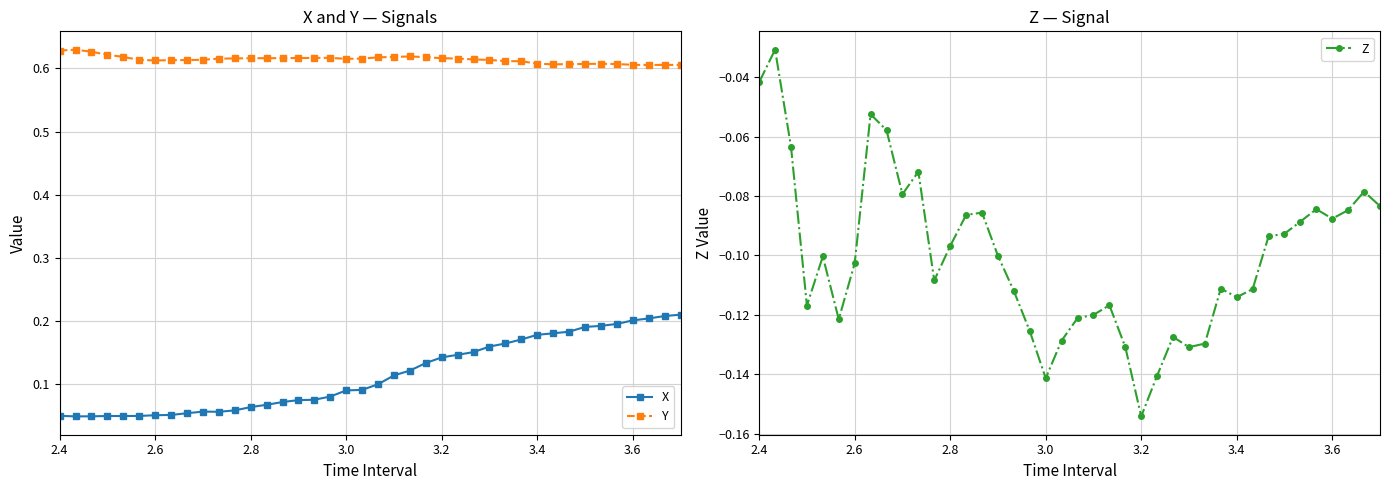

What is the smallest value displayed?

-0.2